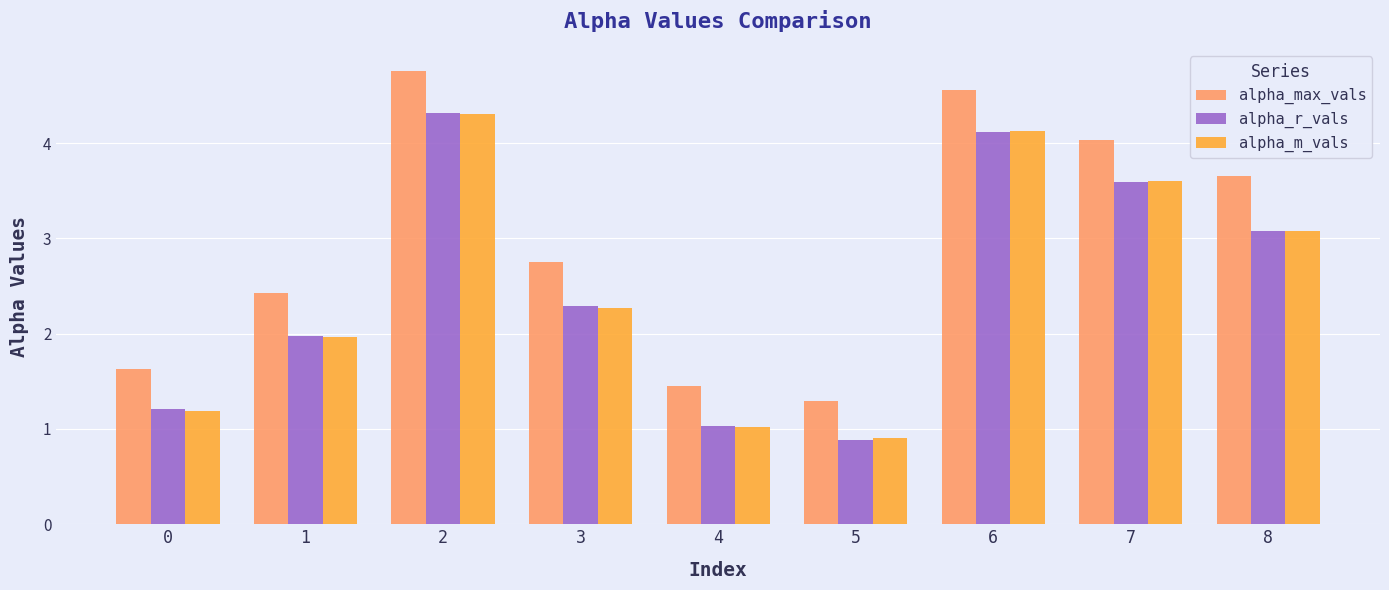

Count the number of categories in the chart.

9